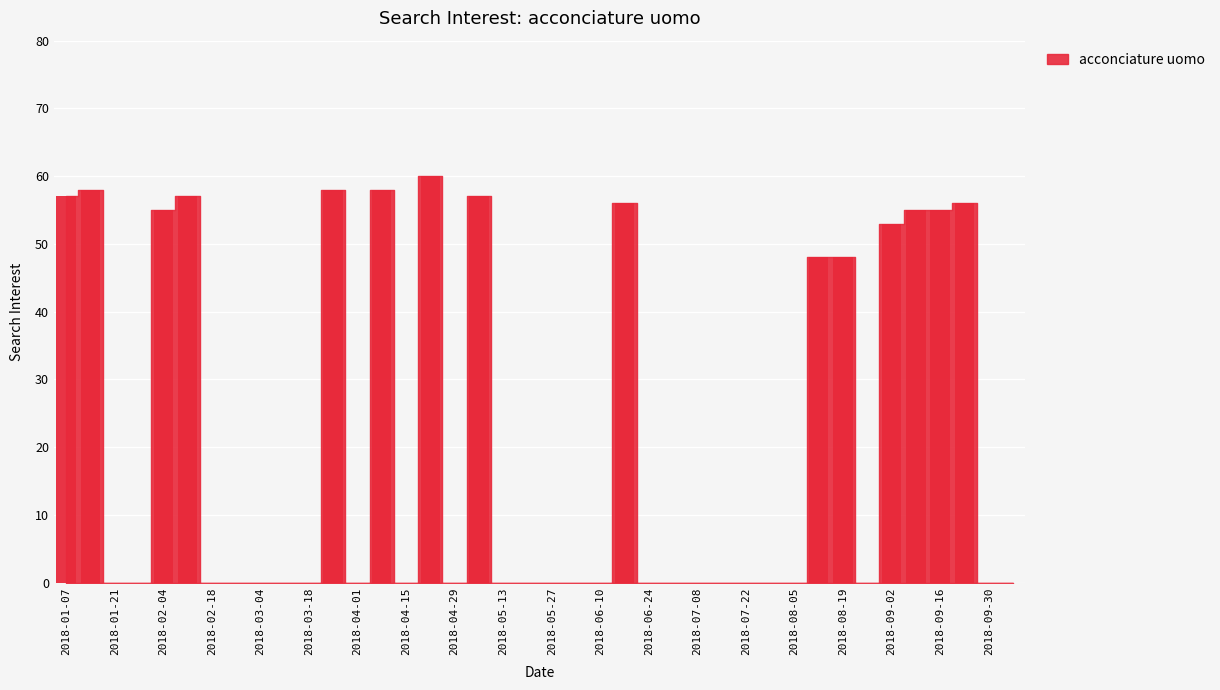

What is the greatest value displayed?

60